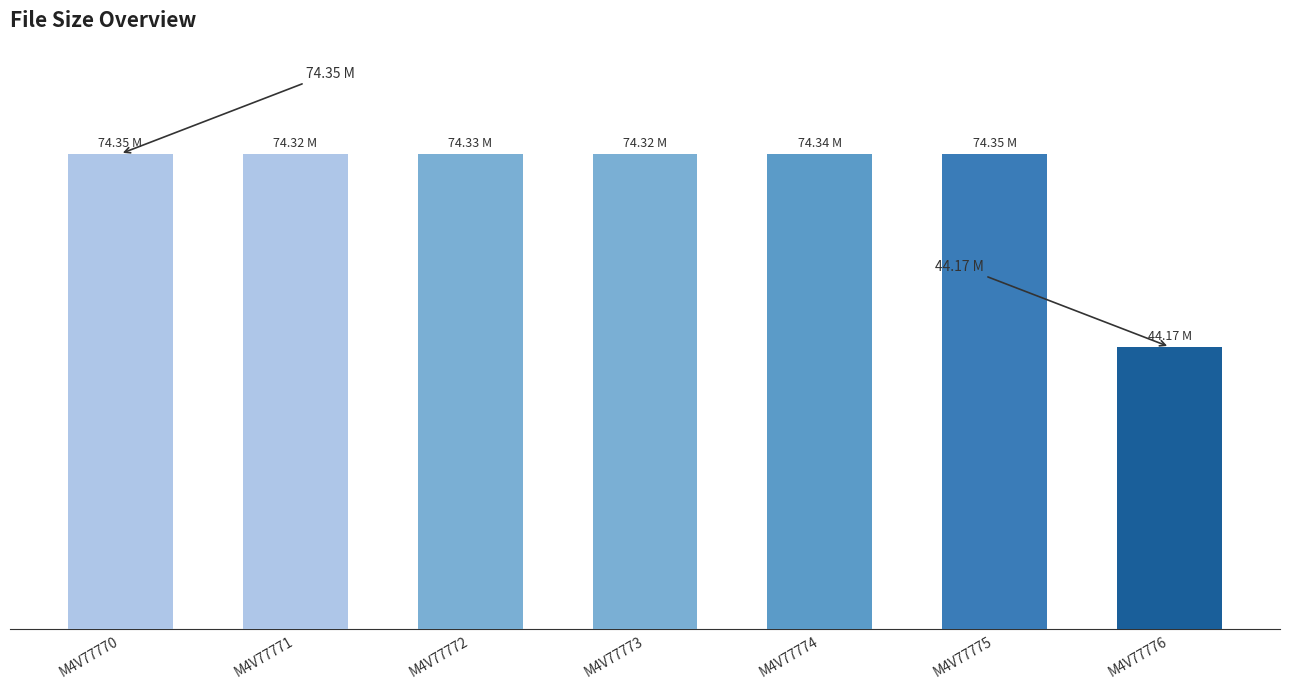

Rank the categories by value from lowest to highest.

M4V77776, M4V77771, M4V77773, M4V77772, M4V77774, M4V77770, M4V77775